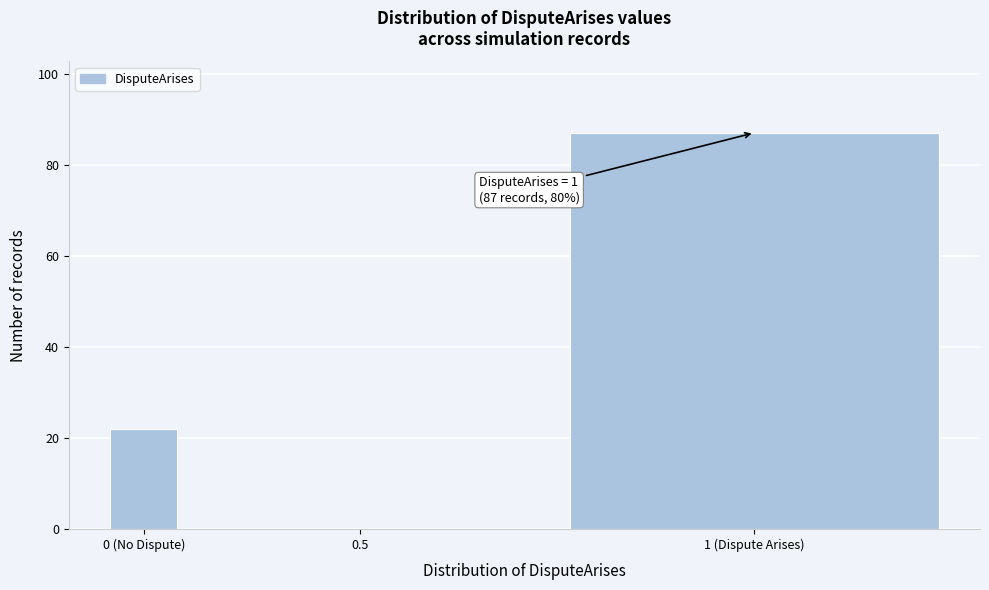

Reading right to left, transcribe all the data shown in this chart.

1 (Dispute Arises)=87	0.5=0	0 (No Dispute)=22